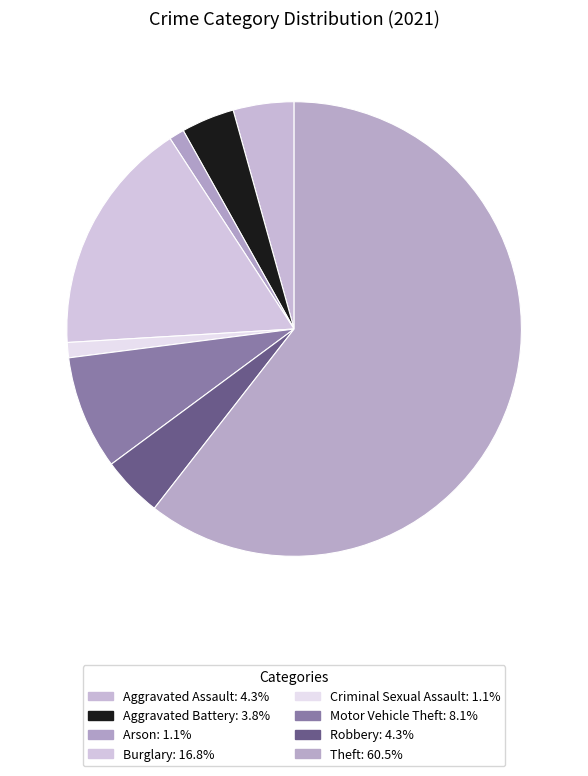

How many segments does this pie chart have?

8